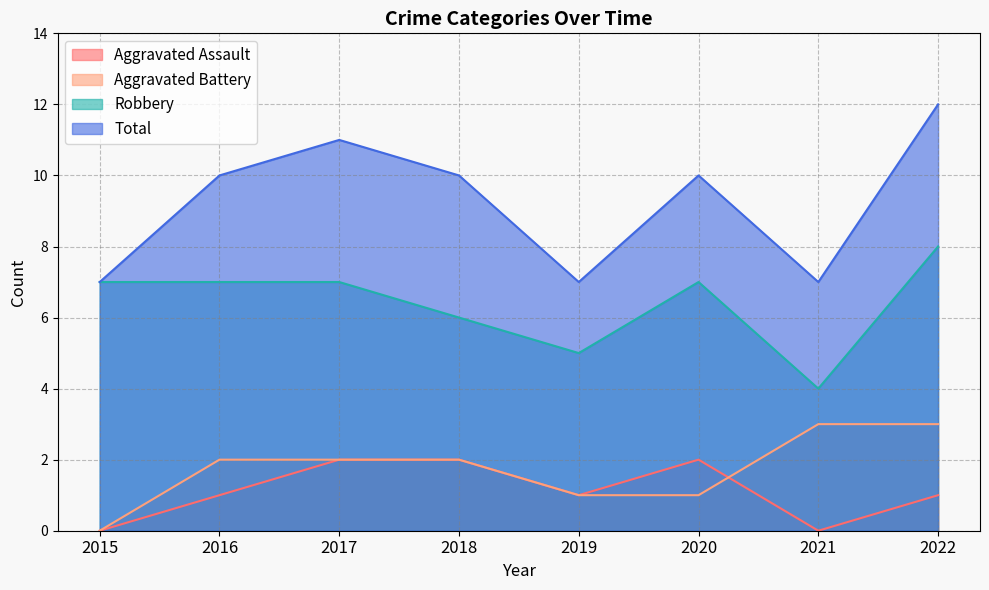

At which category is the sum across all series the highest?

2022